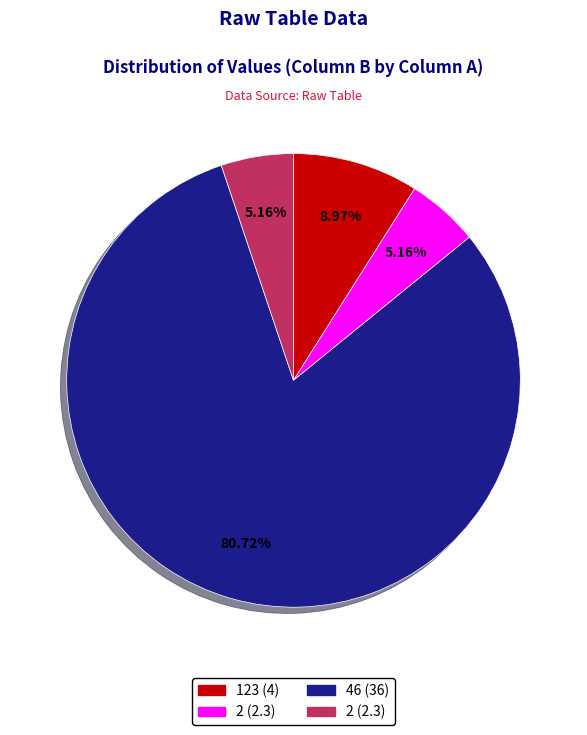

Is there any slice that represents more than half of the pie?

Yes